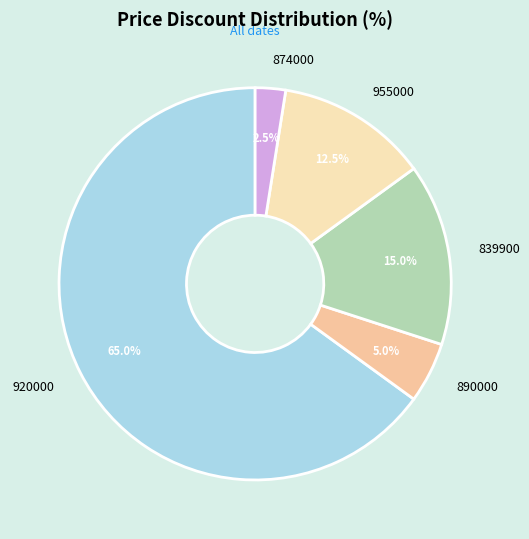

Is it true that 920000 is 12% of the pie?

False